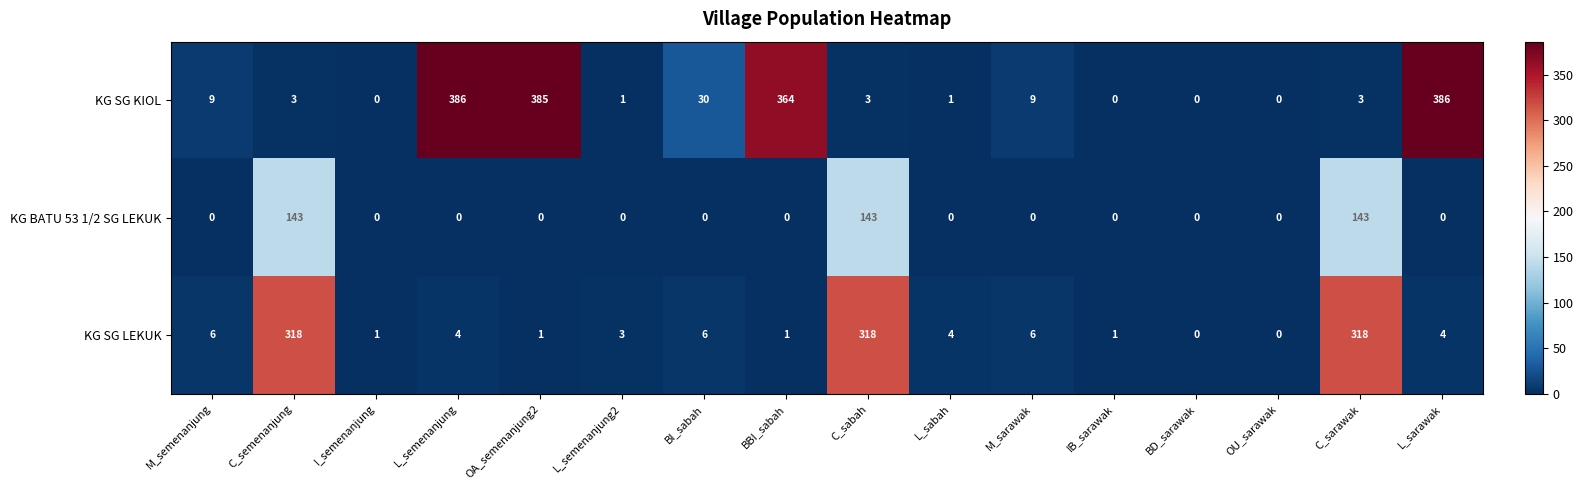

Is it true that KG BATU 53 1/2 SG LEKUK equals 0 at M_semenanjung?

True